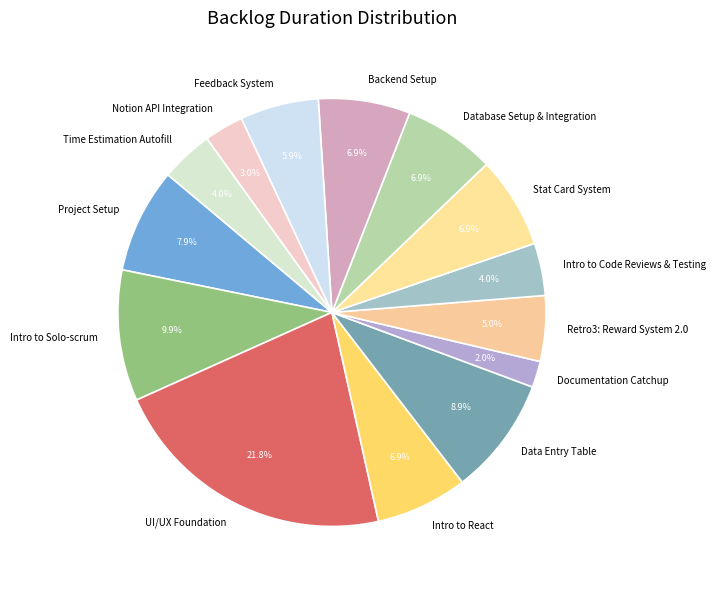

To the nearest percent, what is the difference between the largest and smallest slice percentages?

20%